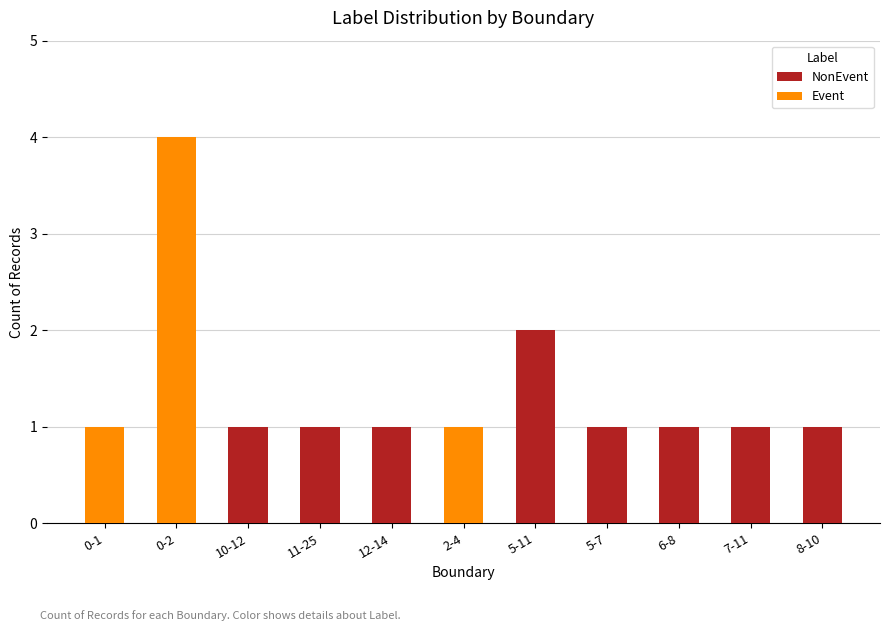

At which category is the sum across all series the highest?

0-2